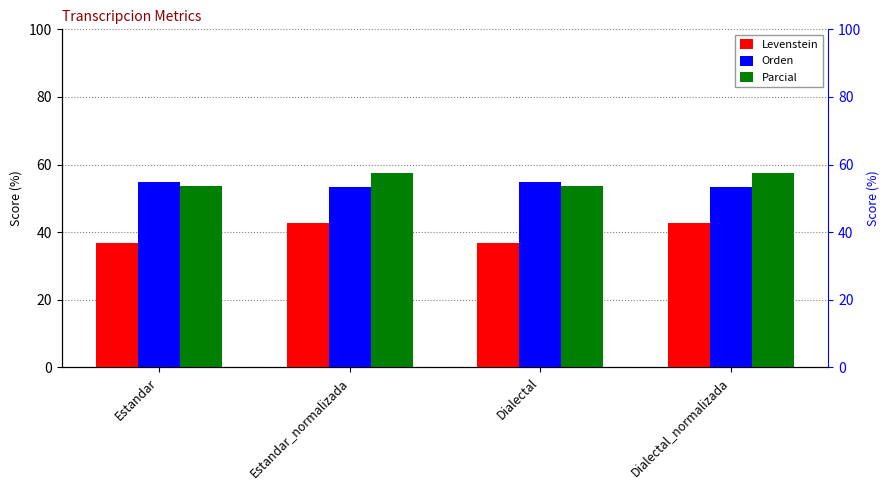

Reading left to right, extract all data points from this chart.

Levenstein: Estandar=36.9	Estandar_normalizada=42.9	Dialectal=36.9	Dialectal_normalizada=42.9
Orden: Estandar=54.9	Estandar_normalizada=53.5	Dialectal=54.9	Dialectal_normalizada=53.5
Parcial: Estandar=53.6	Estandar_normalizada=57.4	Dialectal=53.6	Dialectal_normalizada=57.4